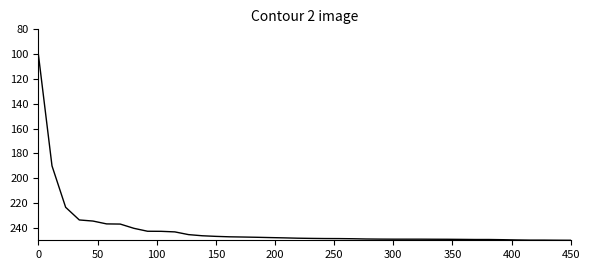

Is this an area chart (filled region under the line)?

No